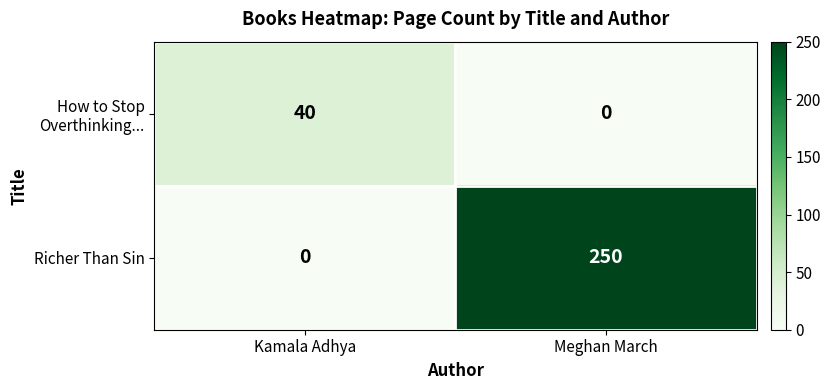

What is the difference between the maximum and minimum values in the Richer Than Sin series?

250